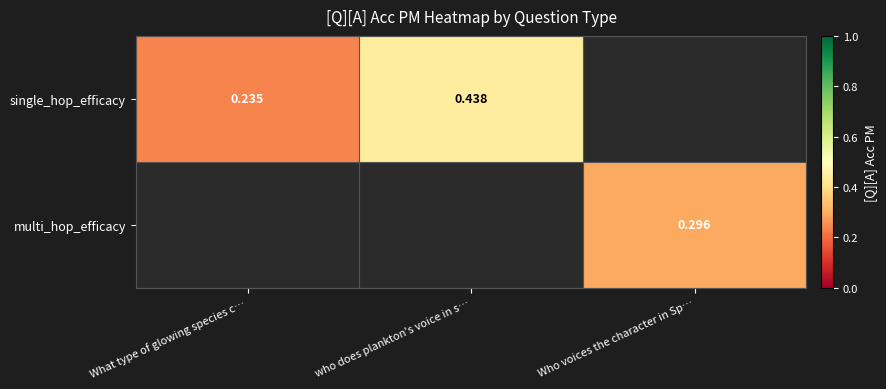

At which category does the chart reach its peak across all series?

who does plankton's voice in s…